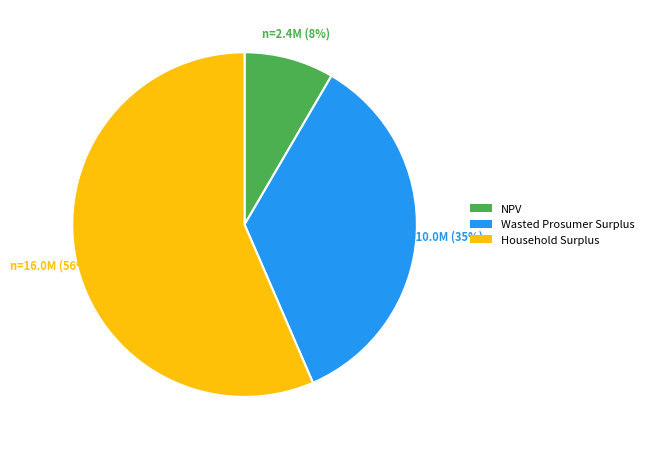

Is it true that Household Surplus is 42% of the pie?

False